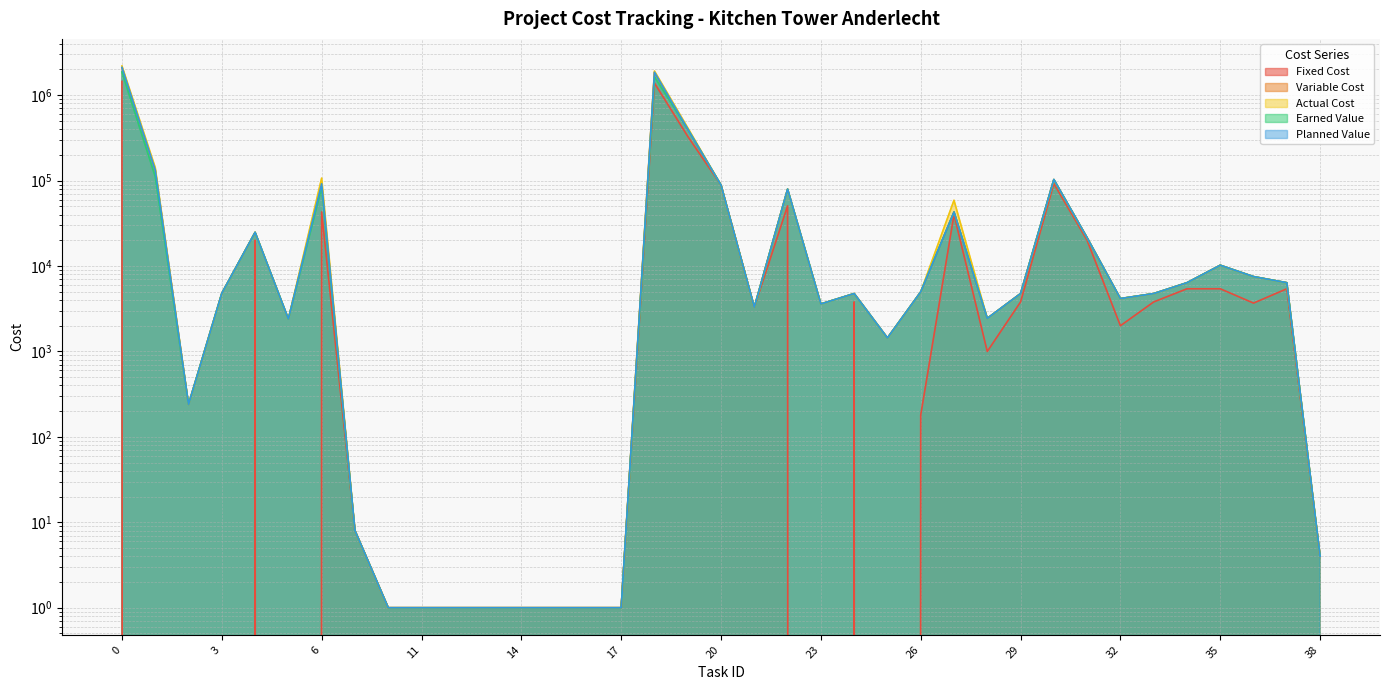

What is the total value across all series at 34?

30925